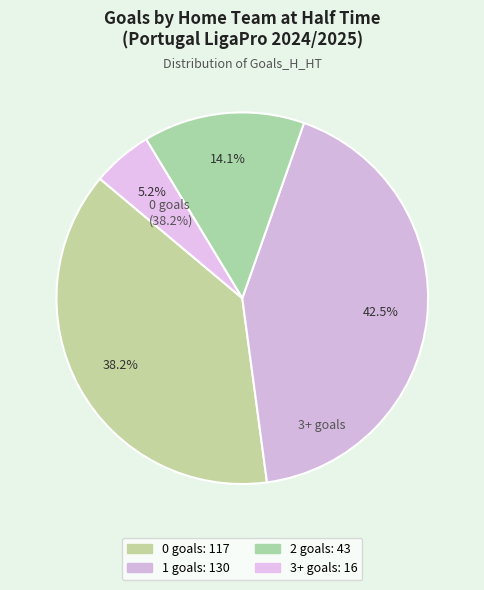

What portion of the pie excludes 1?

57.5%